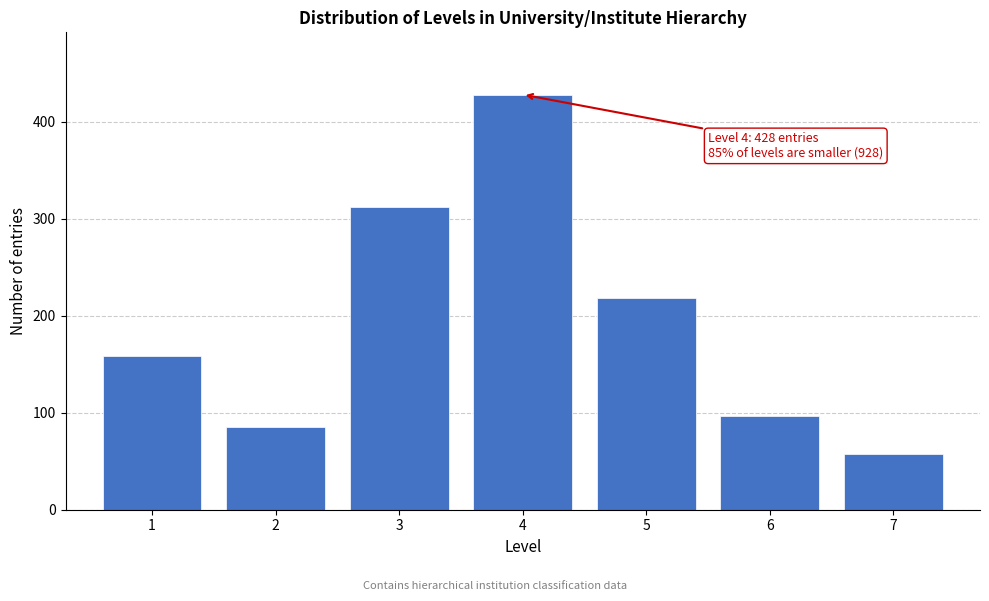

Reading left to right, transcribe all the data shown in this chart.

1=159	2=85	3=312	4=428	5=218	6=97	7=57